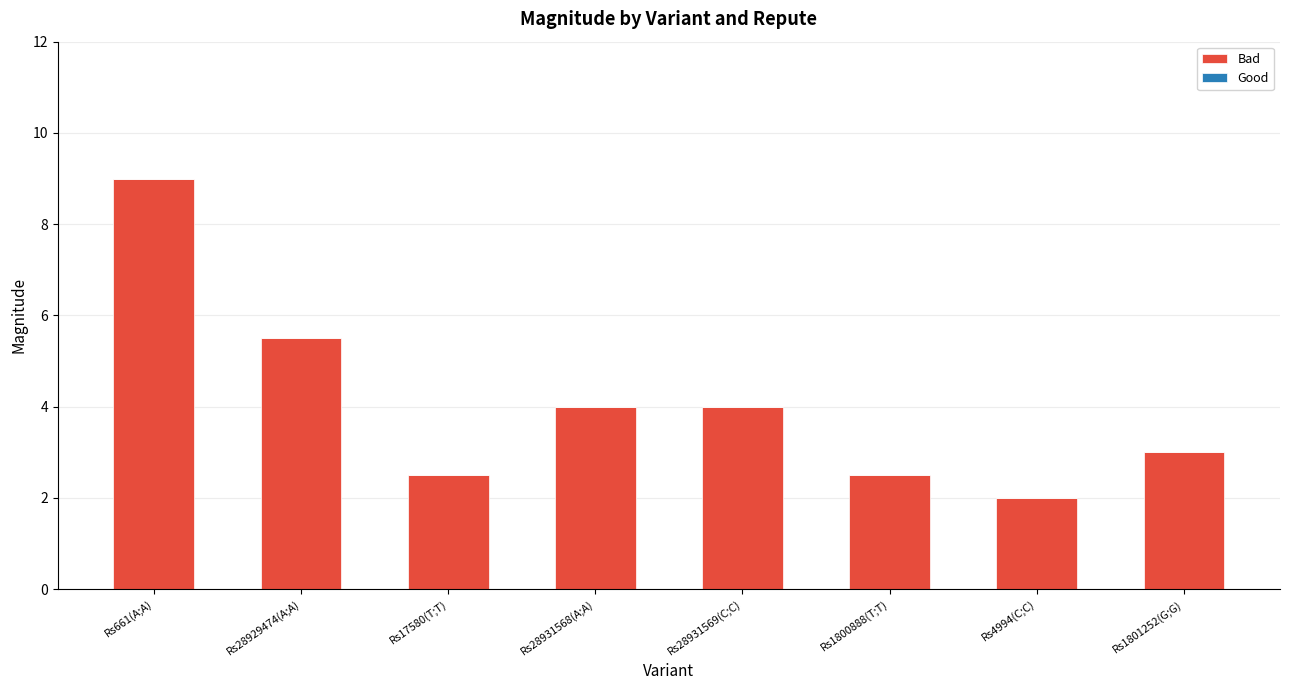

How many series are shown in this chart?

1